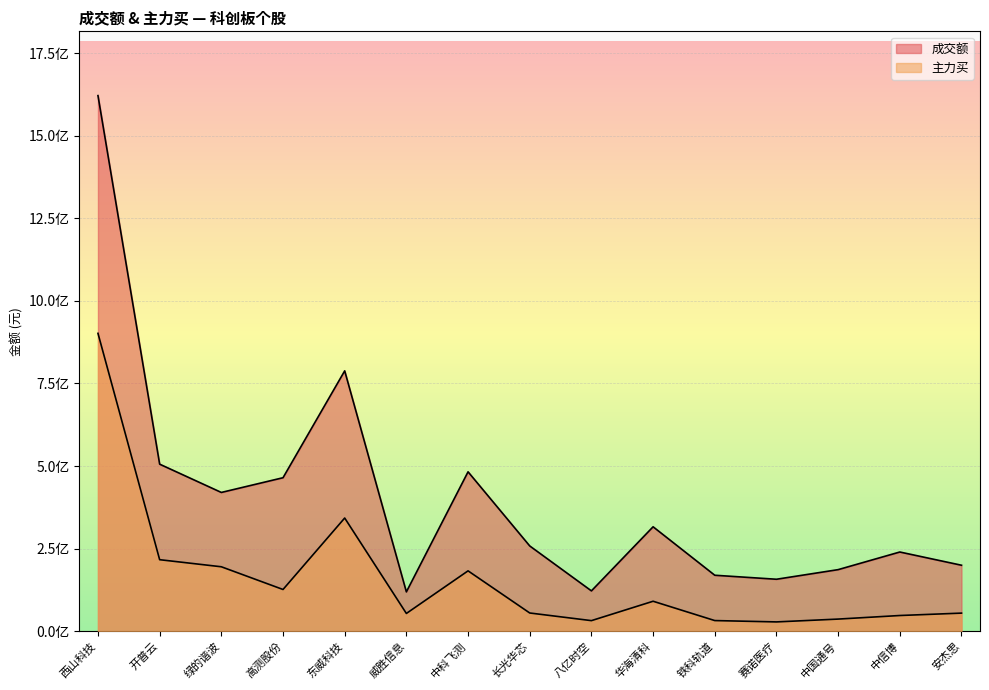

How many interior local valleys does the 成交额 series have?

4